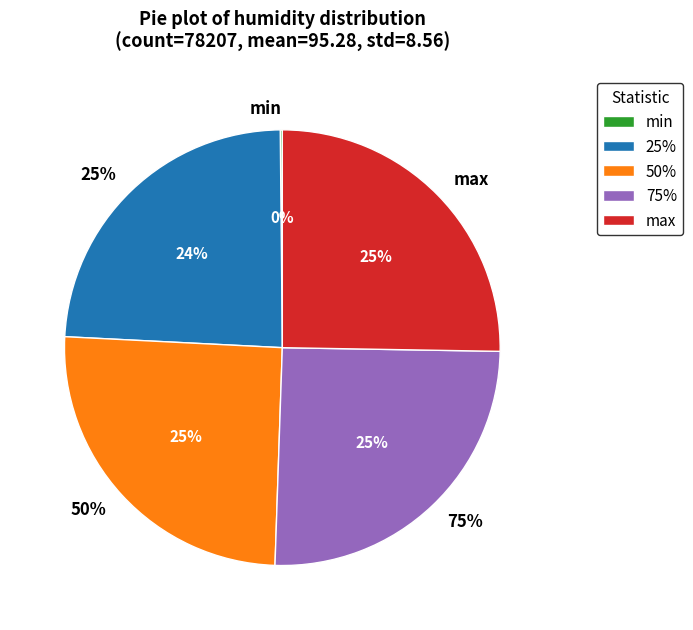

Is max the majority of the pie?

No